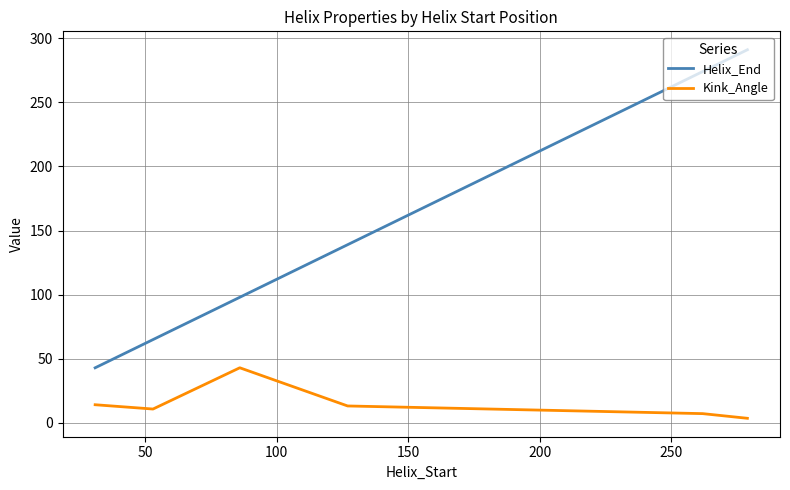

True or false: Helix_End and Kink_Angle intersect in this chart.

False